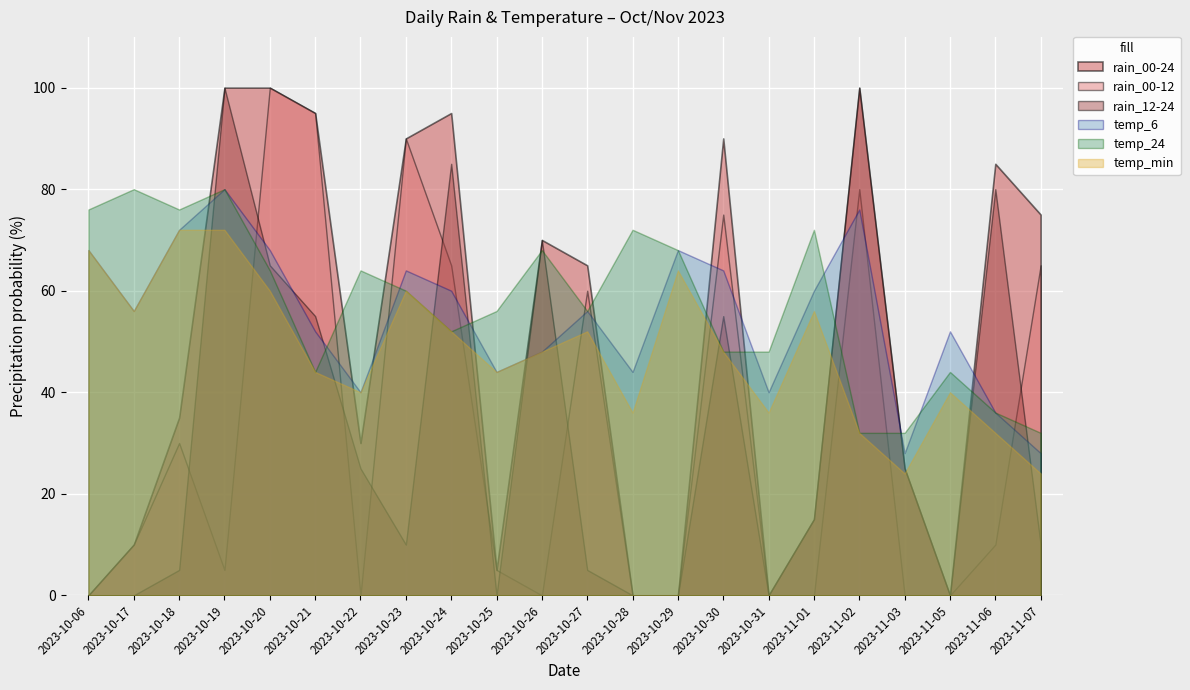

The value of temp_24 at 2023-10-20 is 9. True or false?

False